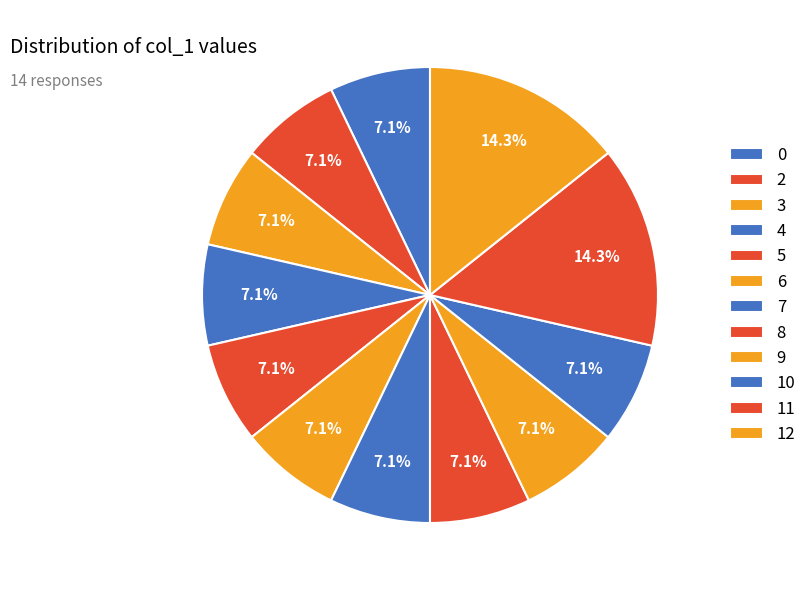

Which category has the smallest portion of the pie?

2